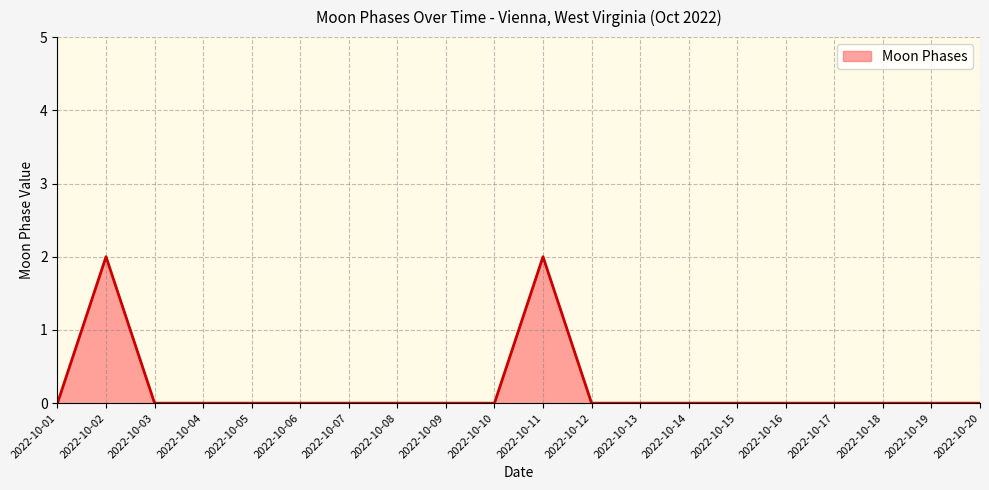

The value at 2022-10-12 is 0. True or false?

True